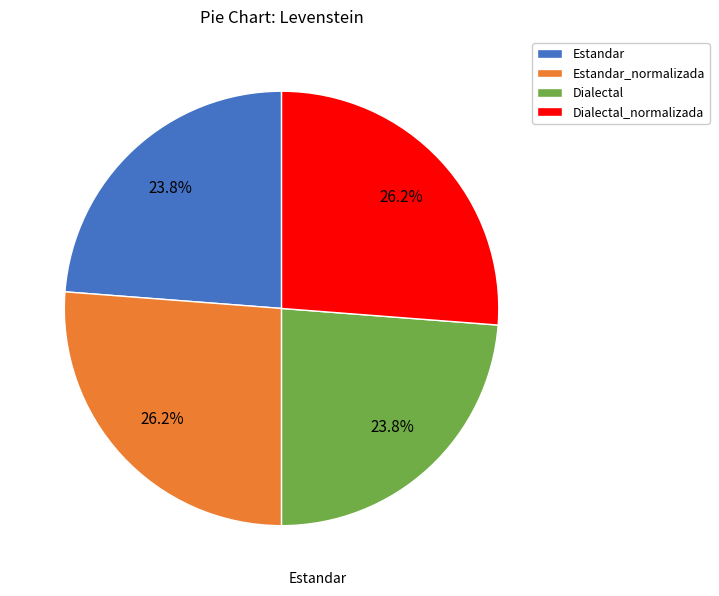

Does Dialectal represent more than half of the total?

No